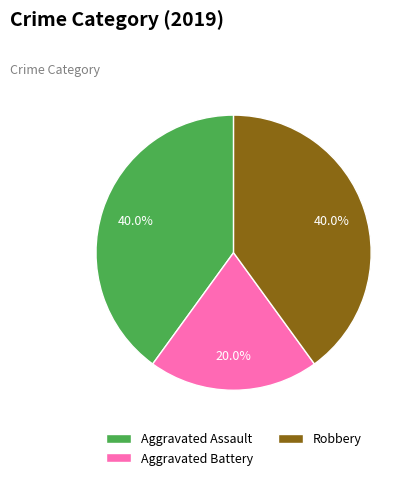

Approximately how many times larger is the value at Aggravated Battery compared to Aggravated Assault?

0.5